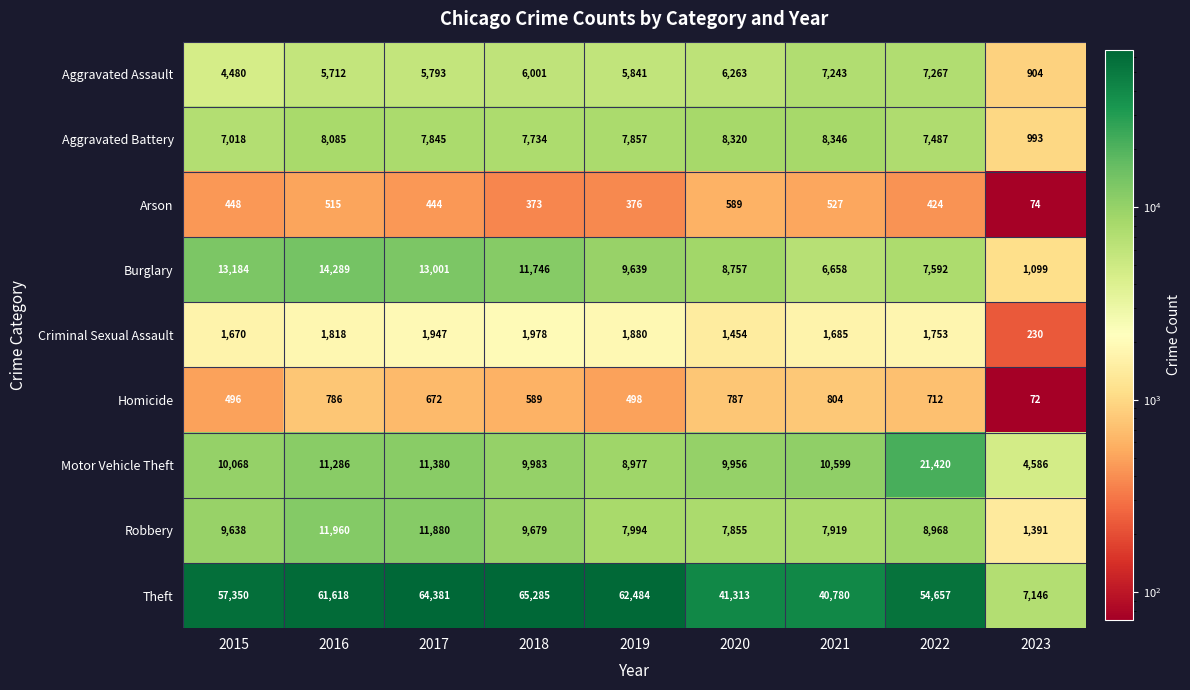

What is the spread (max minus min) of values at 2022?

54233